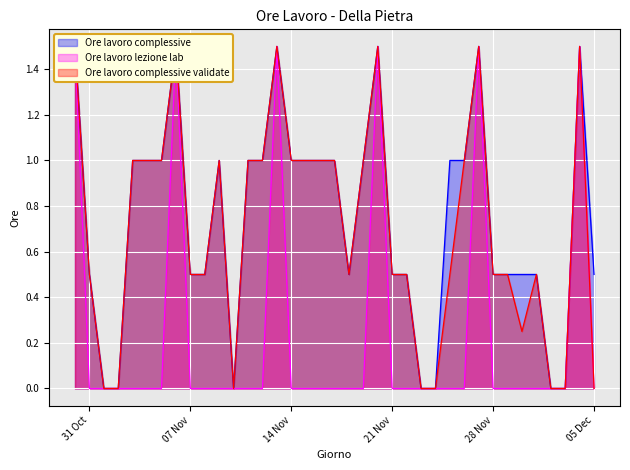

What are all the series names shown in the legend?

Ore lavoro complessive, Ore lavoro lezione lab, Ore lavoro complessive validate